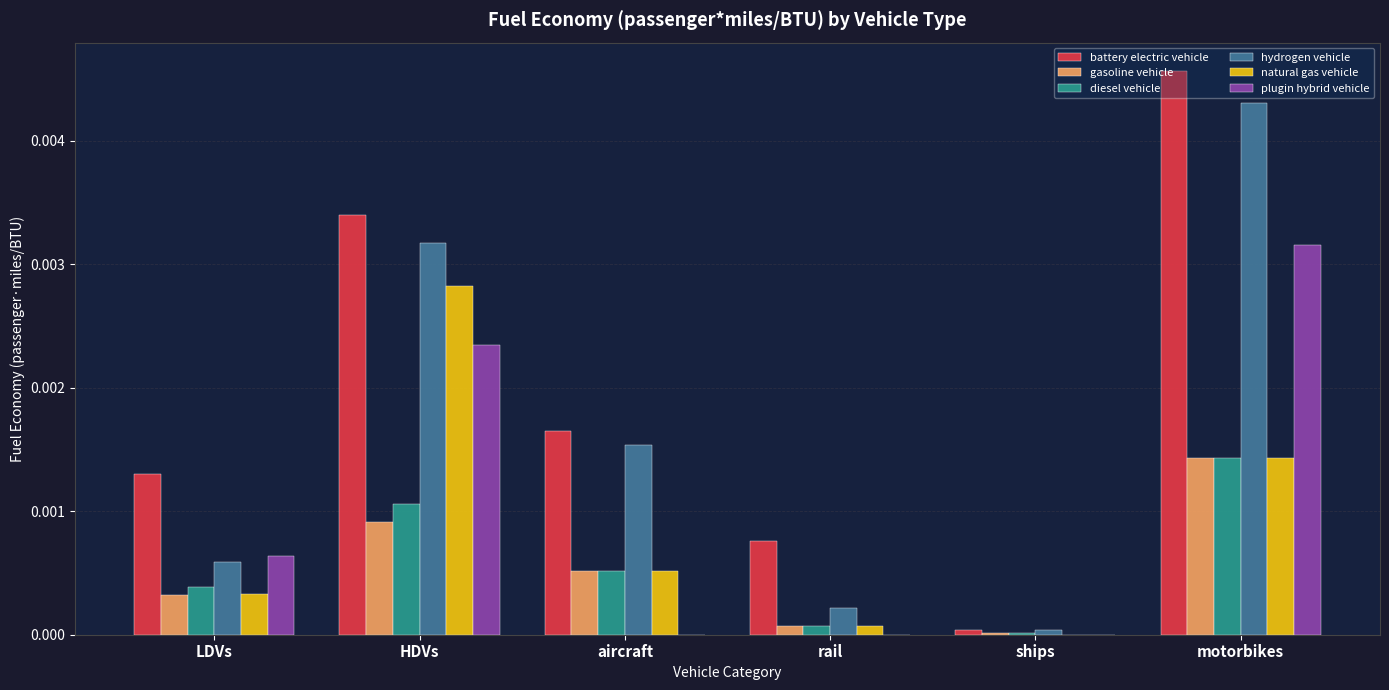

What are all the series names shown in the legend?

battery electric vehicle, gasoline vehicle, diesel vehicle, hydrogen vehicle, natural gas vehicle, plugin hybrid vehicle